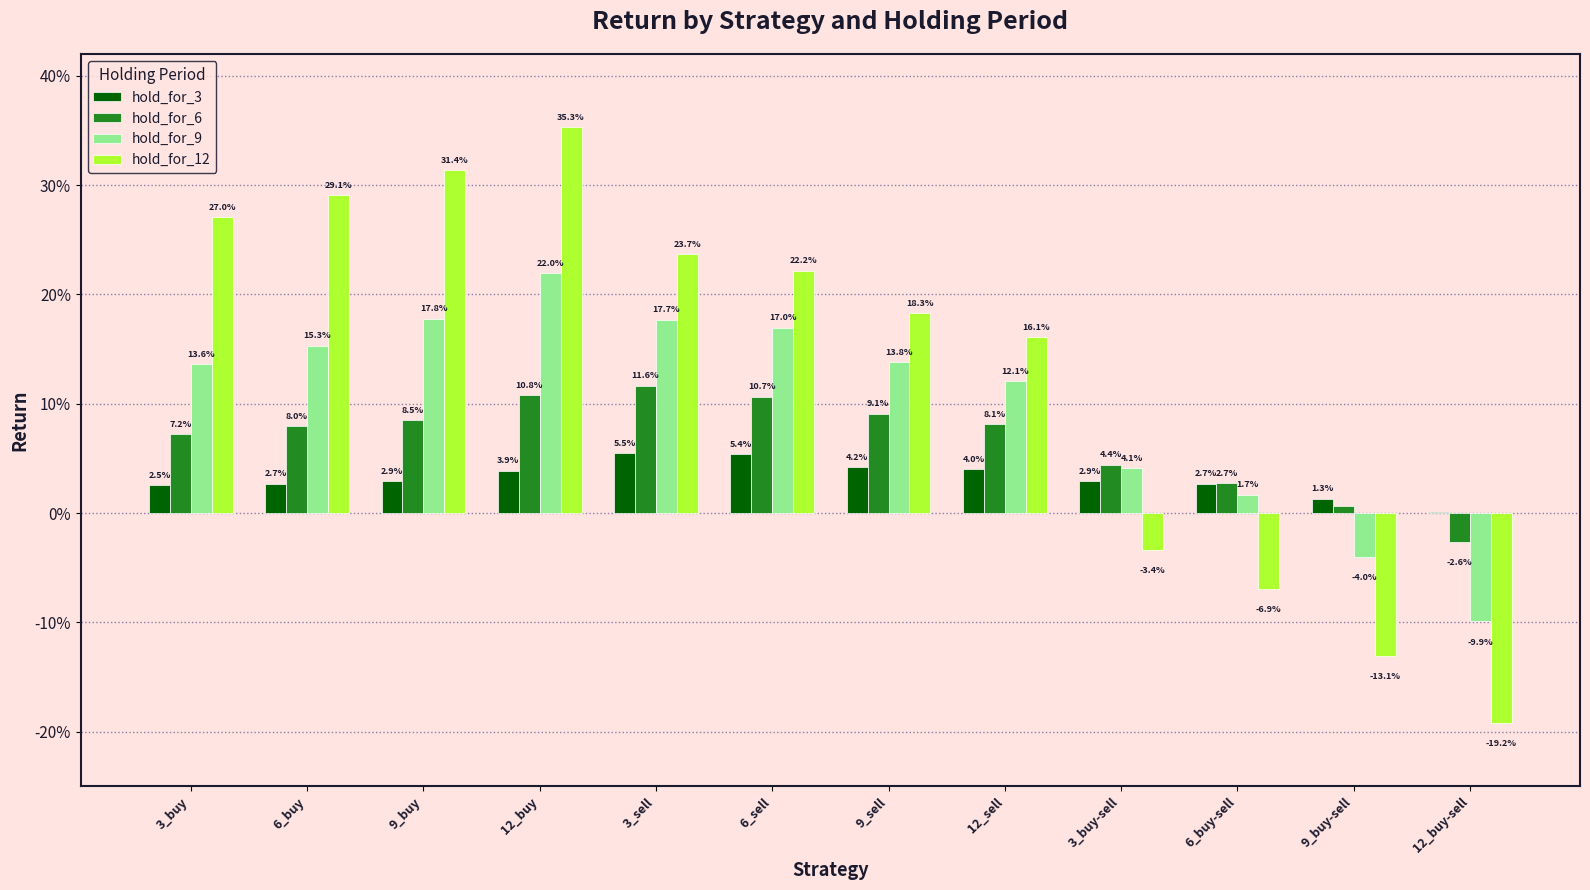

Are the bars horizontal?

No